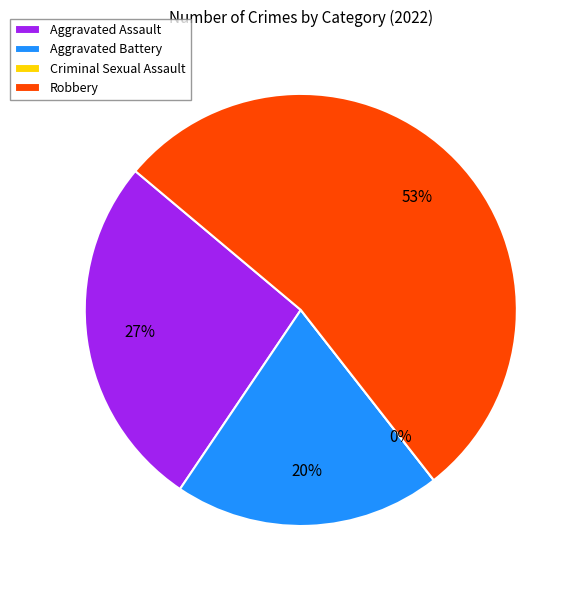

How many slices are in this pie chart?

4